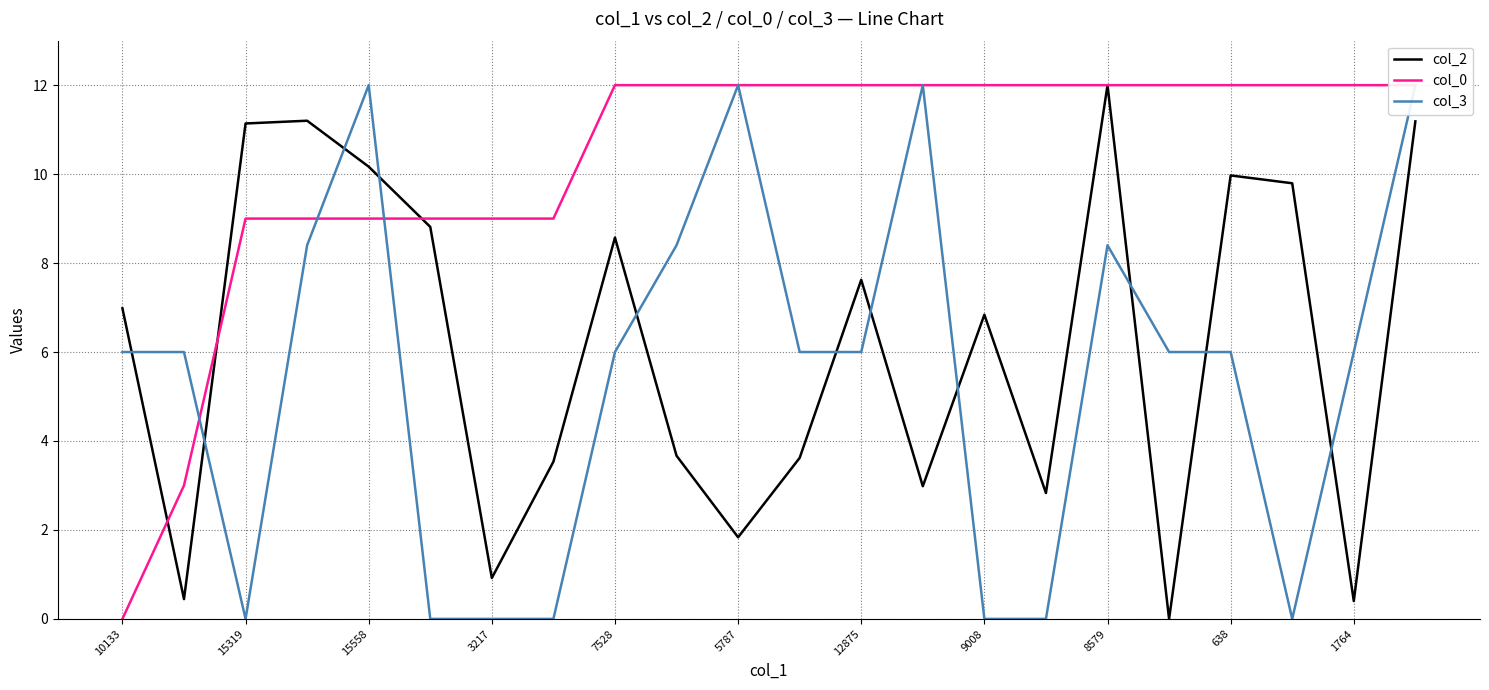

How many positive values does the col_0 series have?

21